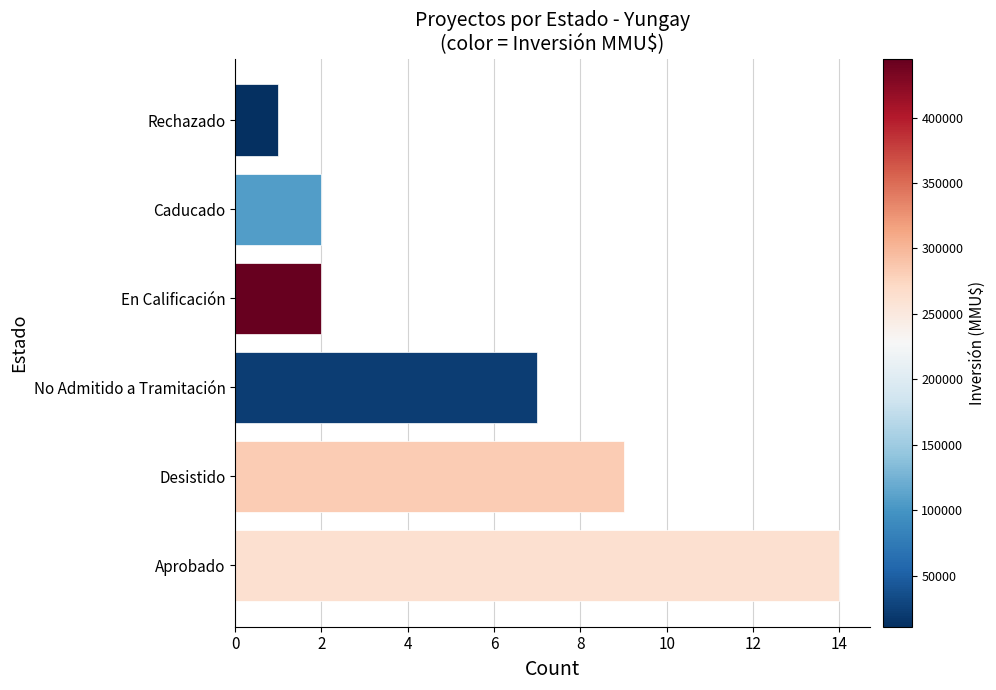

Read the value at Aprobado.

14